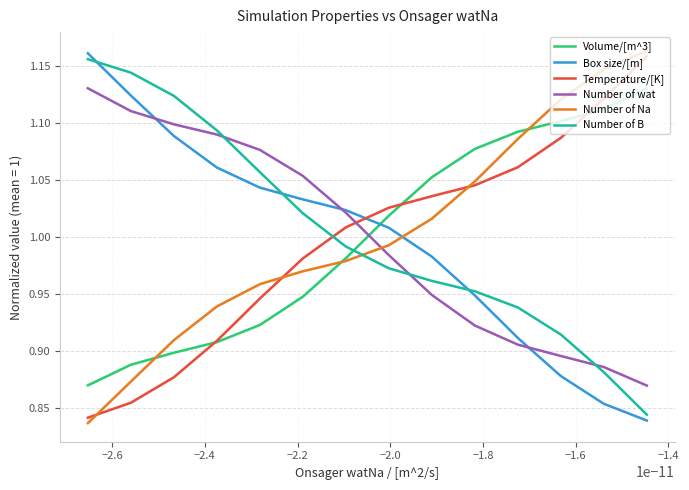

True or false: Temperature/[K] and Box size/[m] intersect in this chart.

True